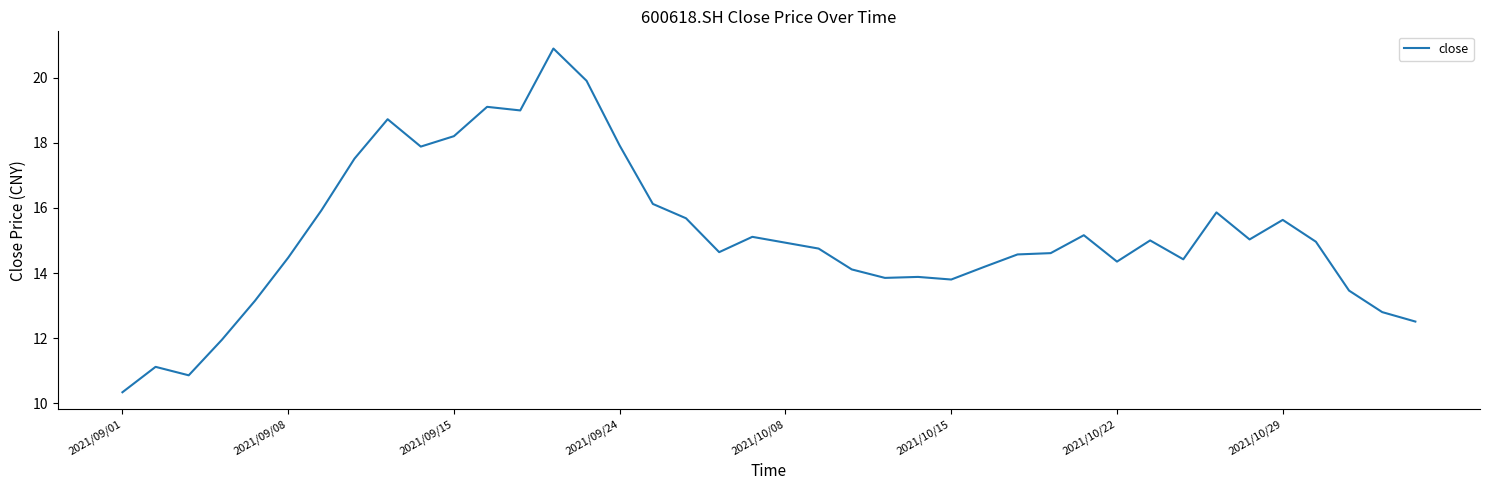

What is the smallest value displayed?

10.3